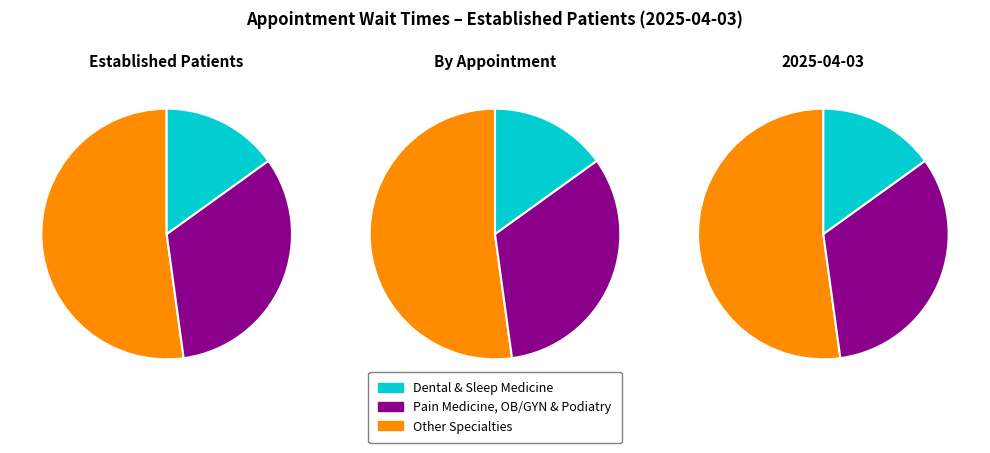

Does PODIATRY represent more than half of the total?

No